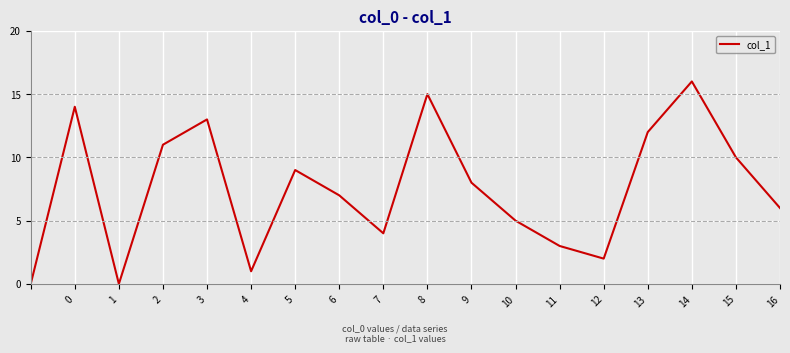

What is the difference between the maximum and minimum values?

16